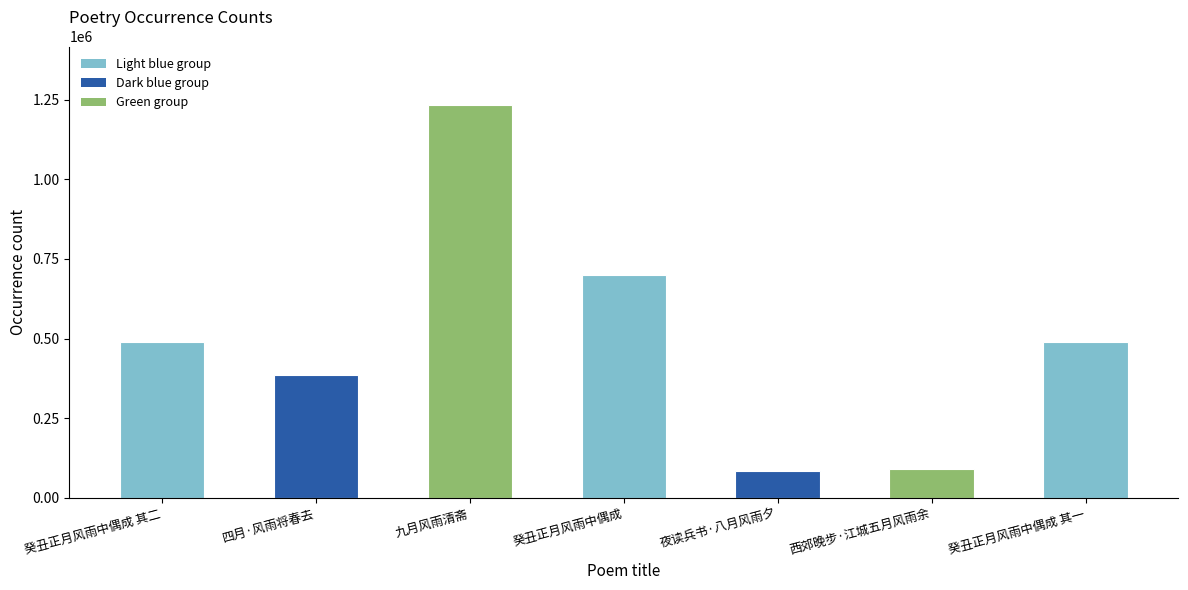

What is the difference between the maximum and minimum values?

1149537